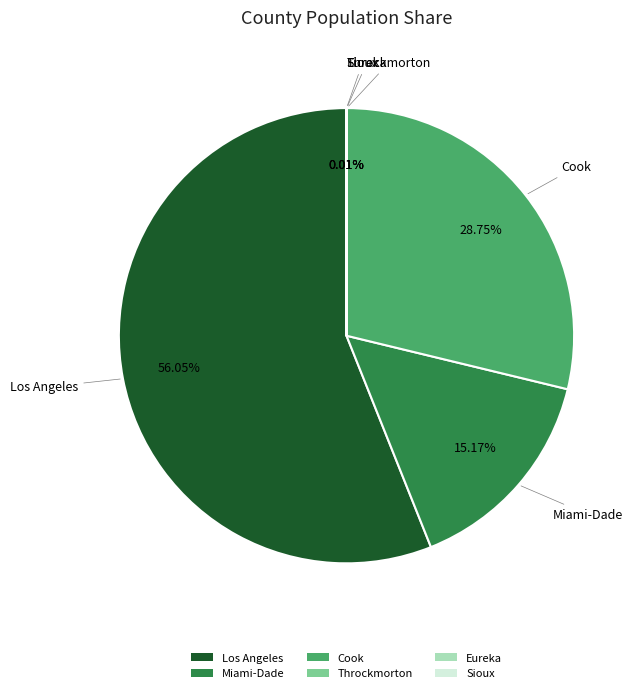

Does Los Angeles account for over 50% of the chart?

Yes